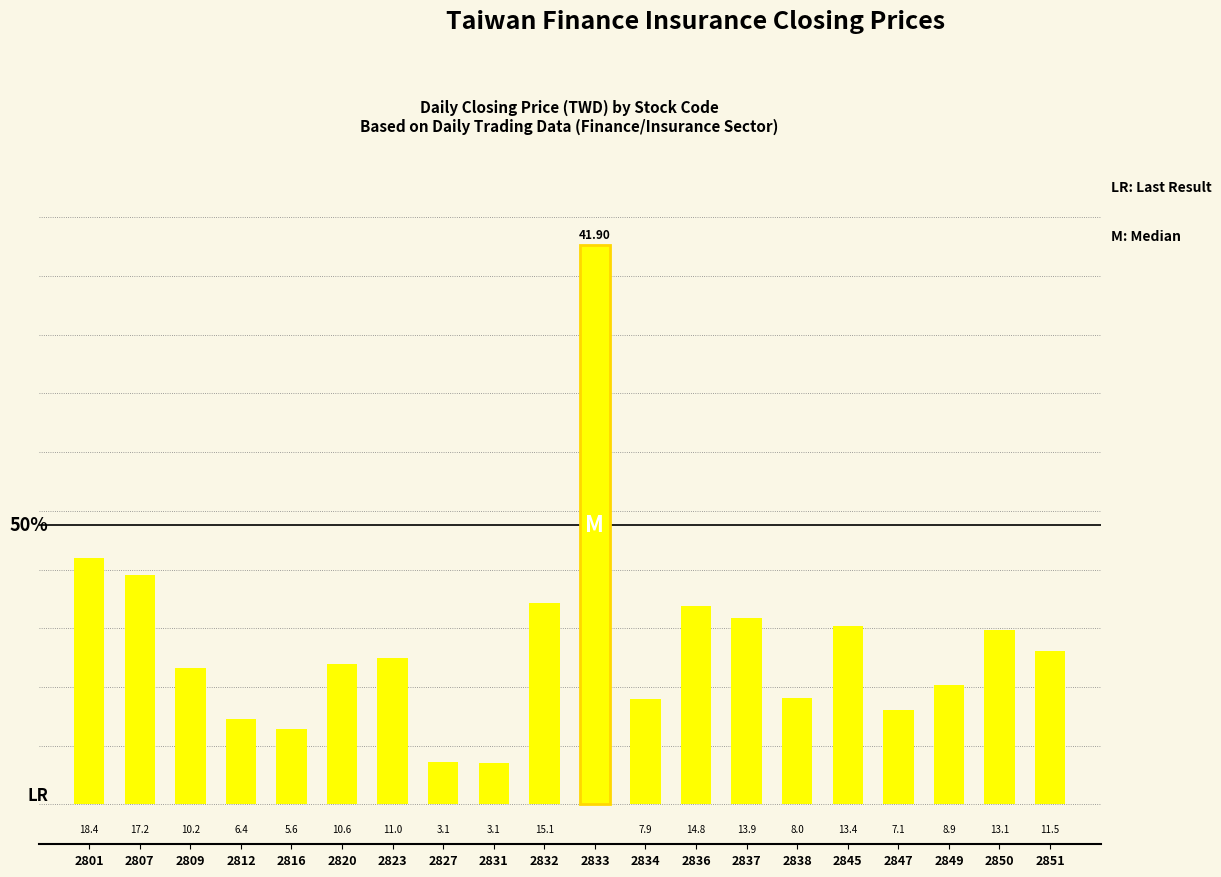

Rank the categories by value from highest to lowest.

2833, 2801, 2807, 2832, 2836, 2837, 2845, 2850, 2851, 2823, 2820, 2809, 2849, 2838, 2834, 2847, 2812, 2816, 2827, 2831